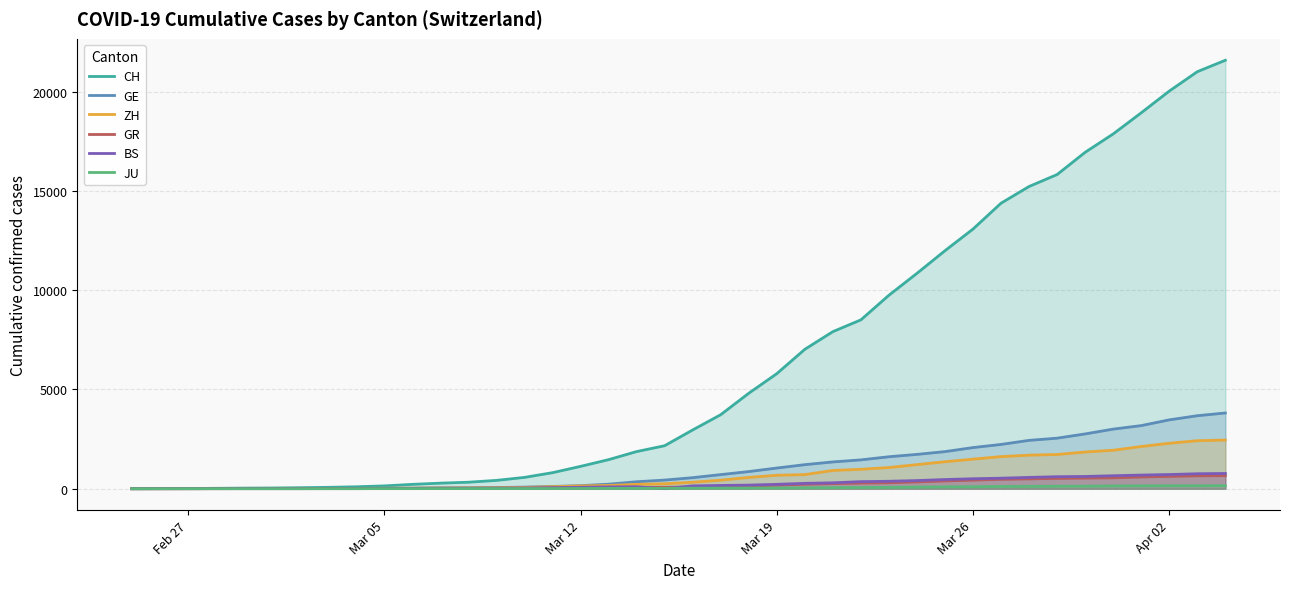

What is the sum of the BS values at Mar 19 and Apr 02?

934